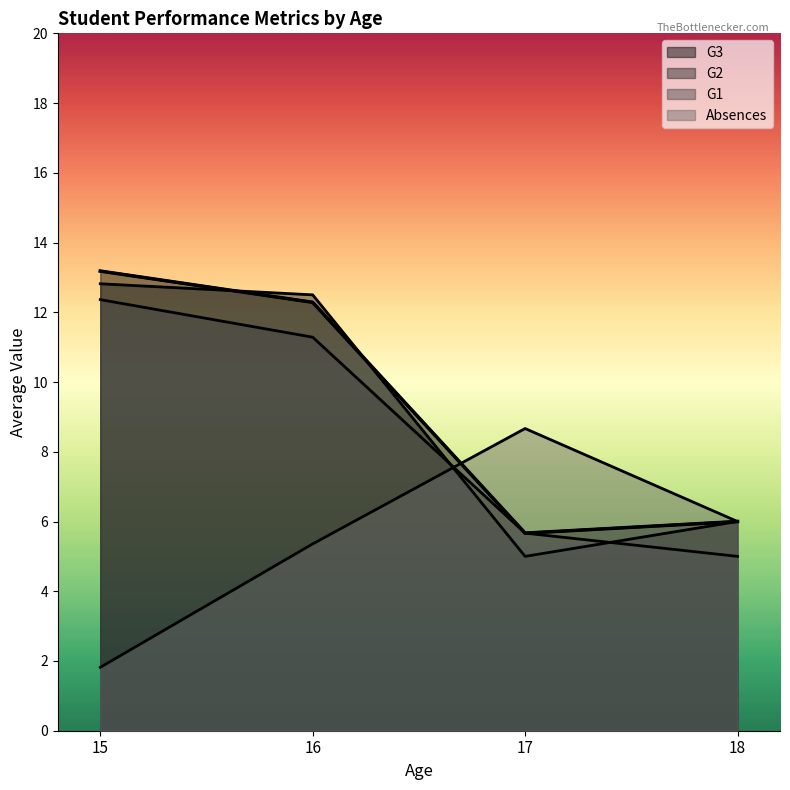

True or false: G1 has more than 1 interior local peaks.

True